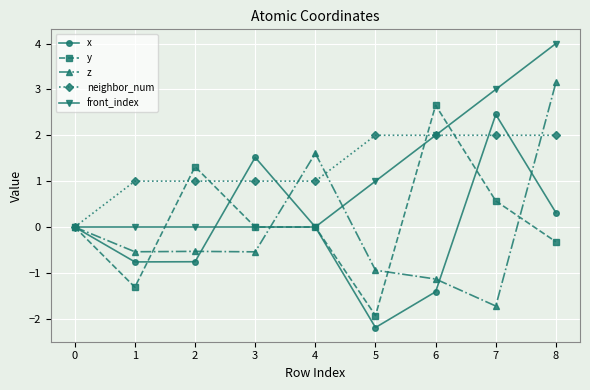

What is the average value of the x series?

-0.1